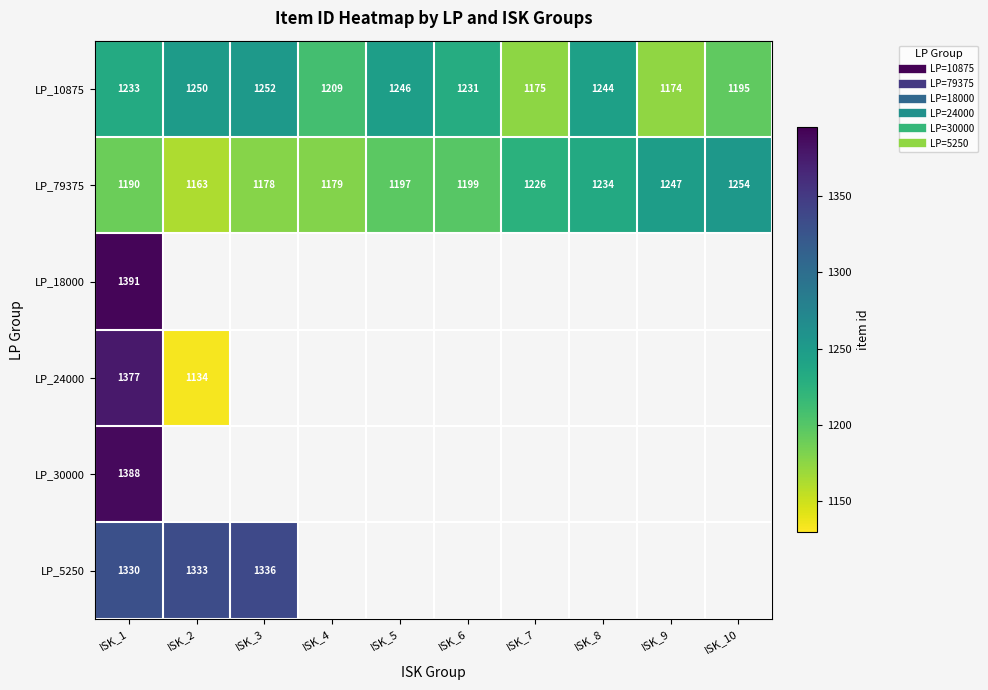

At how many categories does at least one series exceed 1389?

1